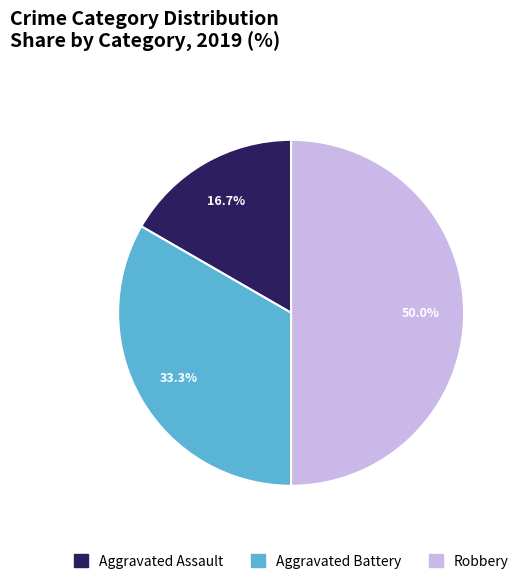

Which slice is the largest?

Robbery